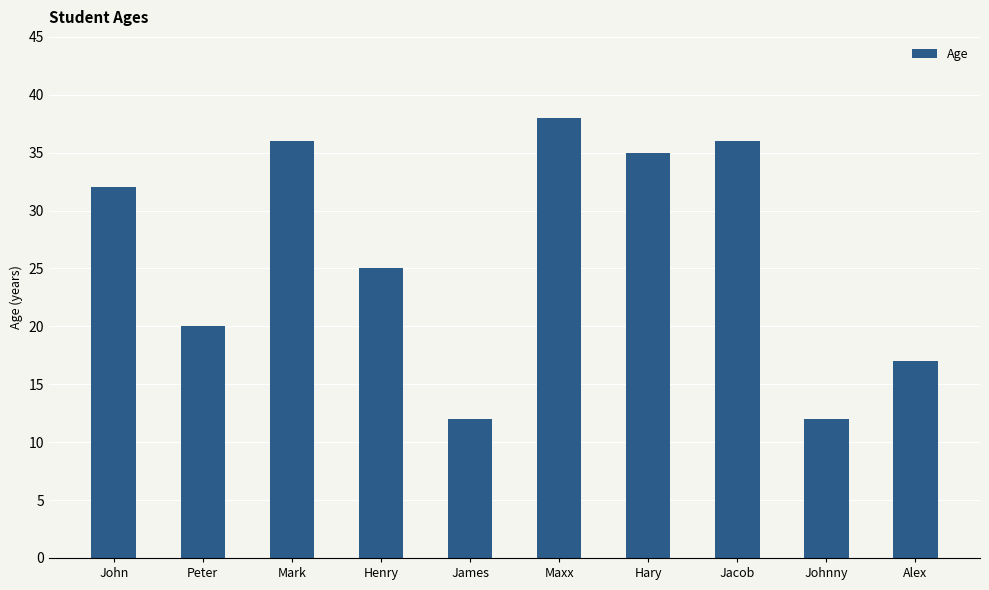

What is the label of the 5th bar from the right?

Maxx